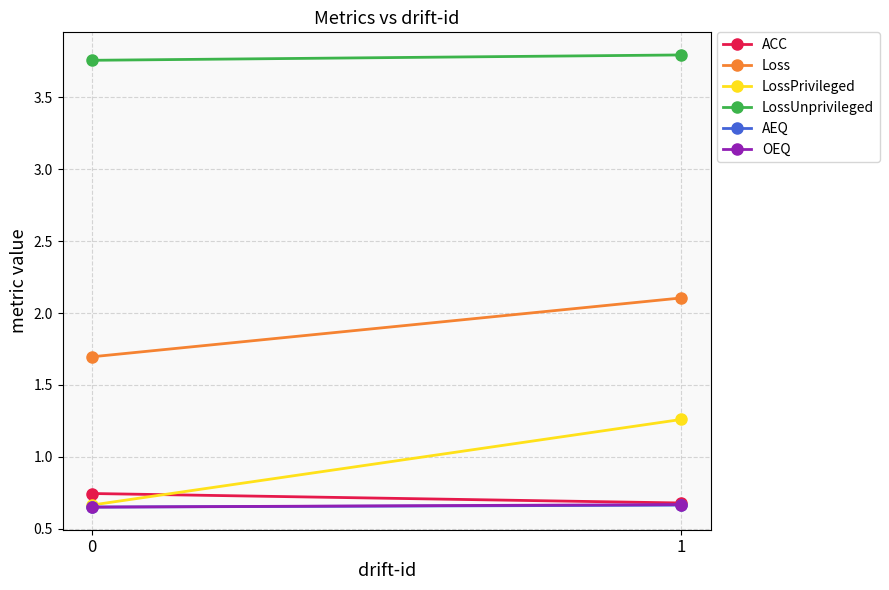

At which label does LossPrivileged reach its peak?

1